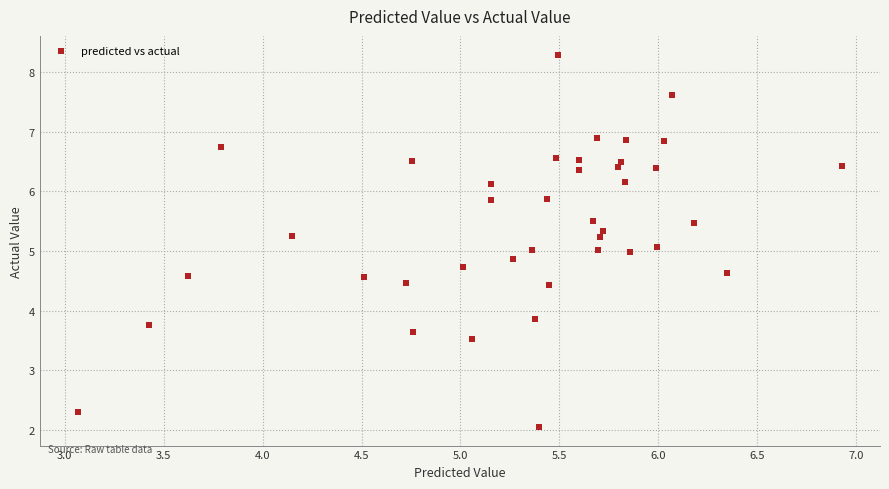

What is the range of X values (max minus min)?

3.9